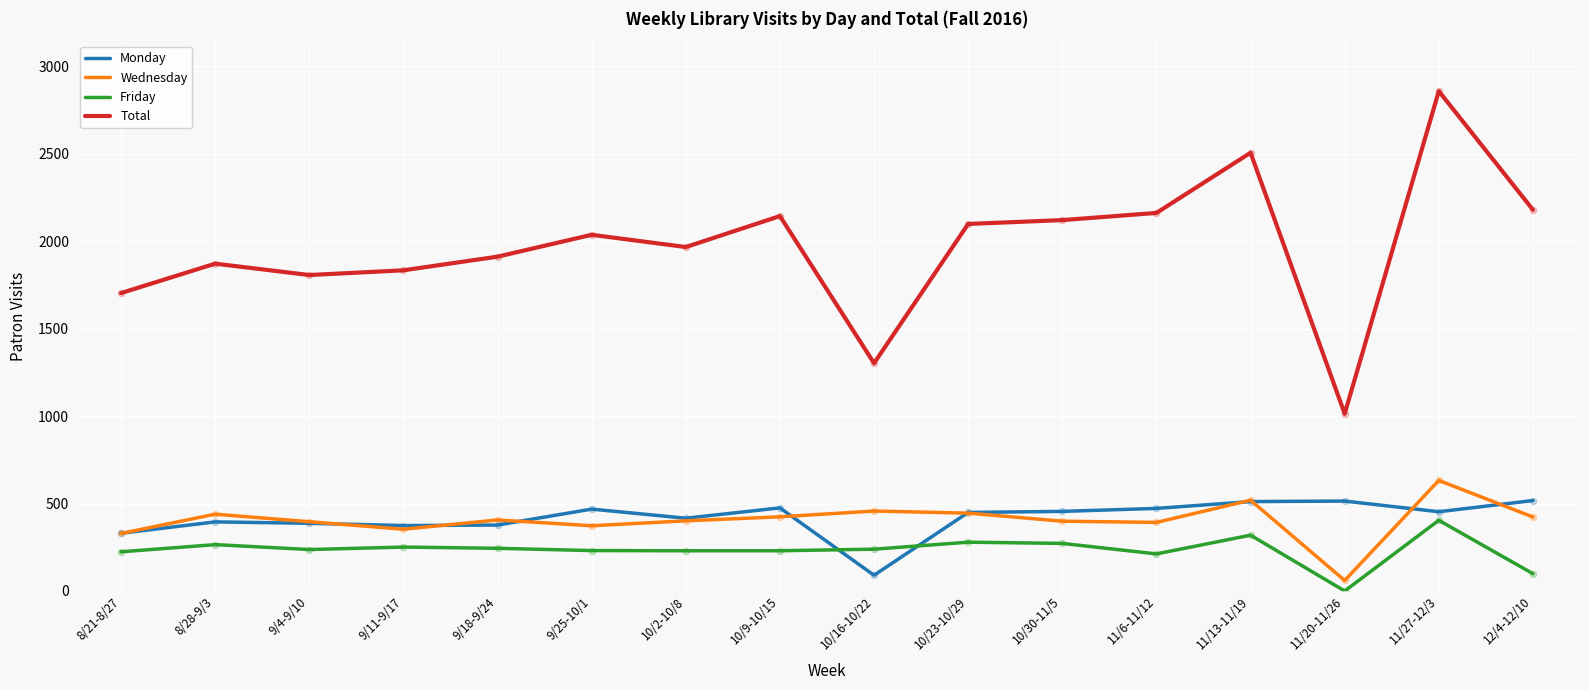

Between 9/4-9/10 and 11/13-11/19, which series saw the biggest shift?

Total